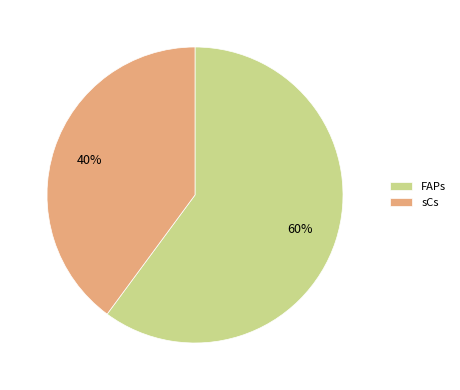

To the nearest percent, what is the combined percentage of sCs and FAPs?

100%